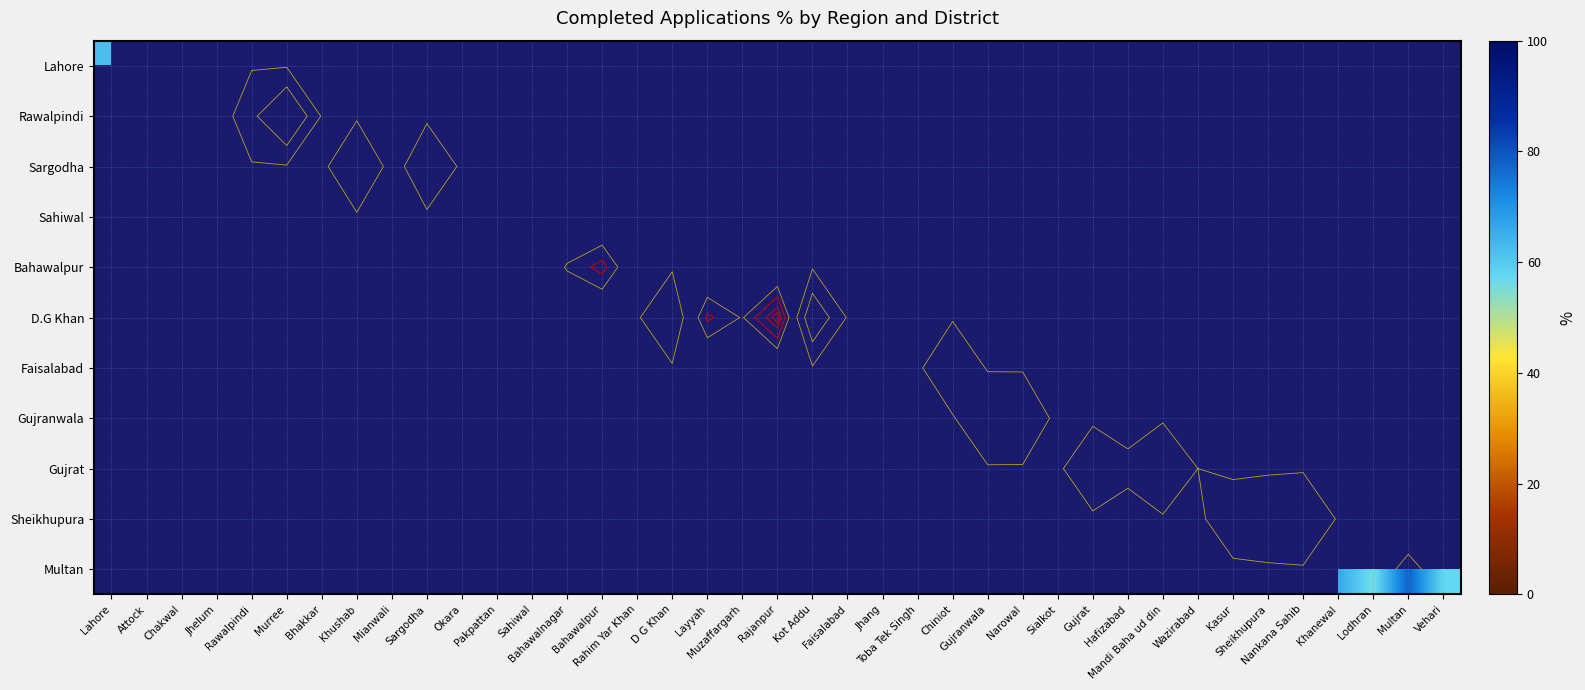

List the labels in order of Gujranwala value, smallest first.

Lahore, Attock, Chakwal, Jhelum, Rawalpindi, Murree, Bhakkar, Khushab, Mianwali, Sargodha, Okara, Pakpattan, Sahiwal, Bahawalnagar, Bahawalpur, Rahim Yar Khan, D G Khan, Layyah, Muzaffargarh, Rajanpur, Kot Addu, Faisalabad, Jhang, Toba Tek Singh, Chiniot, Gujranwala, Narowal, Sialkot, Gujrat, Hafizabad, Mandi Baha ud din, Wazirabad, Kasur, Sheikhupura, Nankana Sahib, Khanewal, Lodhran, Multan, Vehari